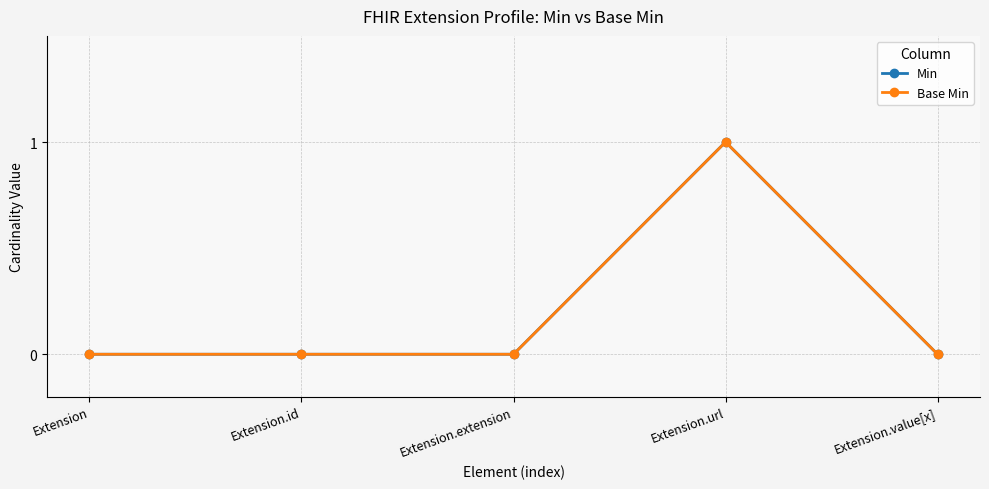

Is this an area chart (filled region under the line)?

No